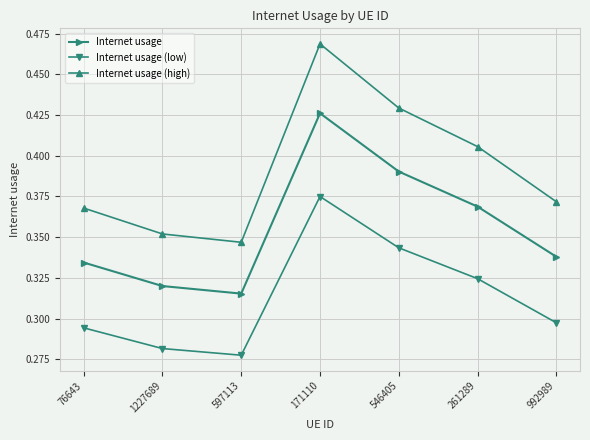

At which label does Internet usage reach its minimum?

597113